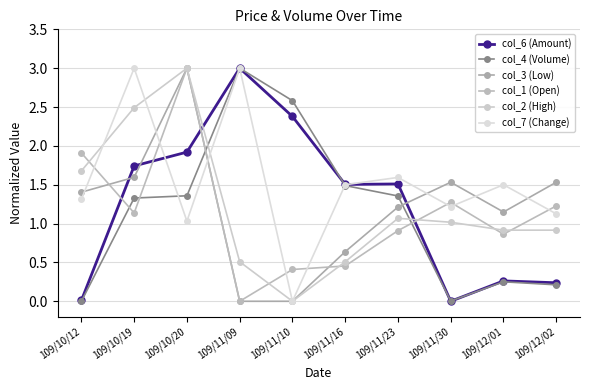

What is the label of the 8th point from the left?

109/11/30